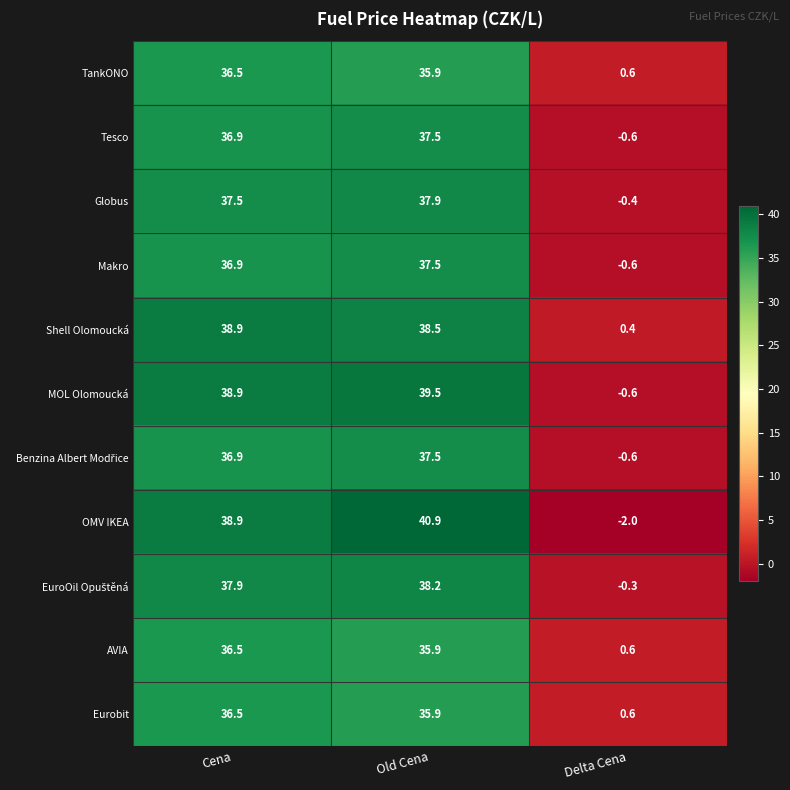

True or false: MOL Olomoucká has a value of -0.6 at Delta Cena.

True